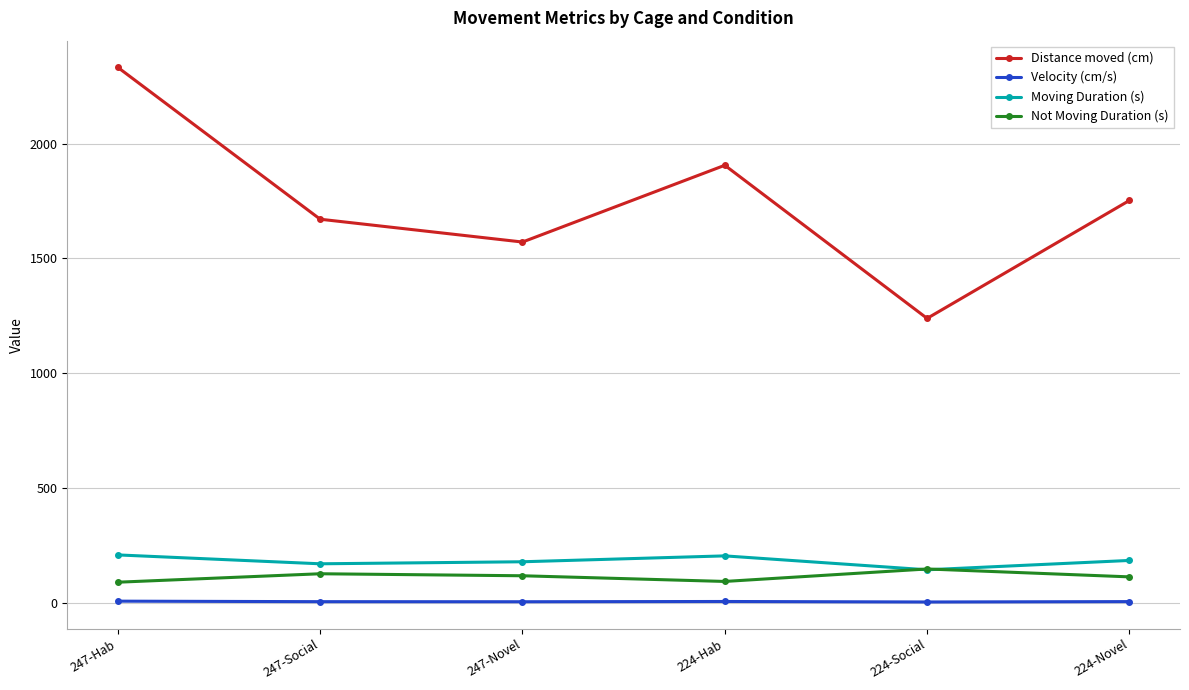

At which category is the sum across all series the highest?

247-Hab